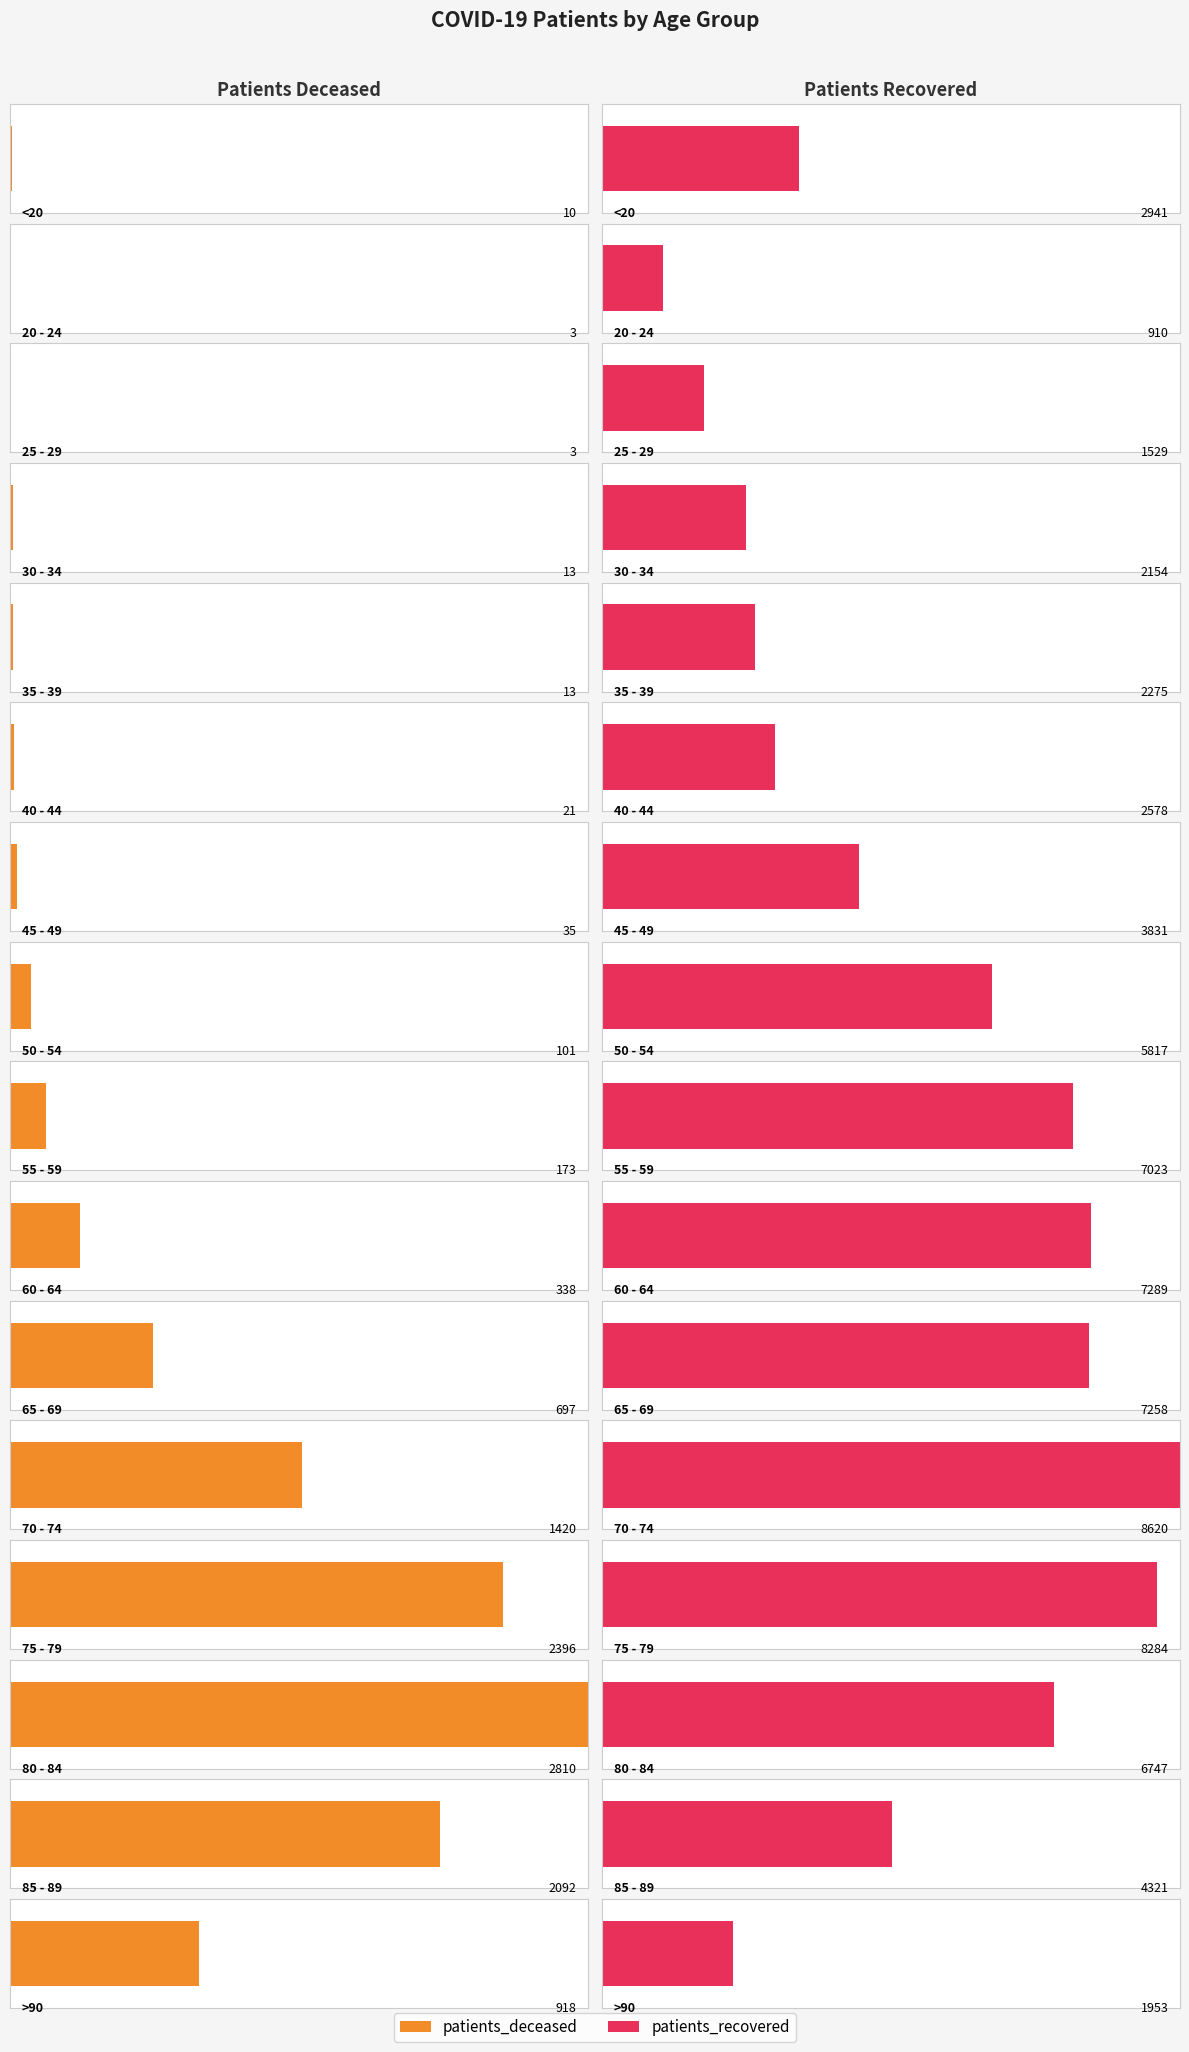

Is the value of patients_deceased at 85 - 89 greater than the value of patients_recovered at 45 - 49?

No